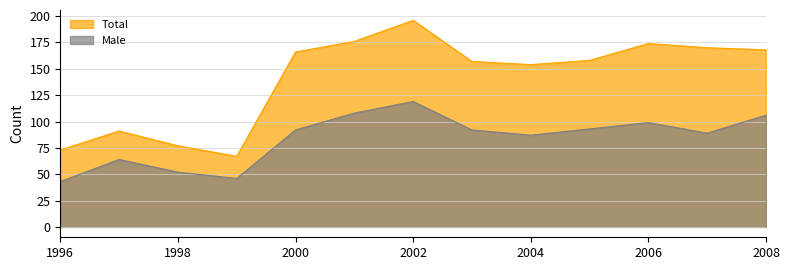

What is the average value of the Total series?

141